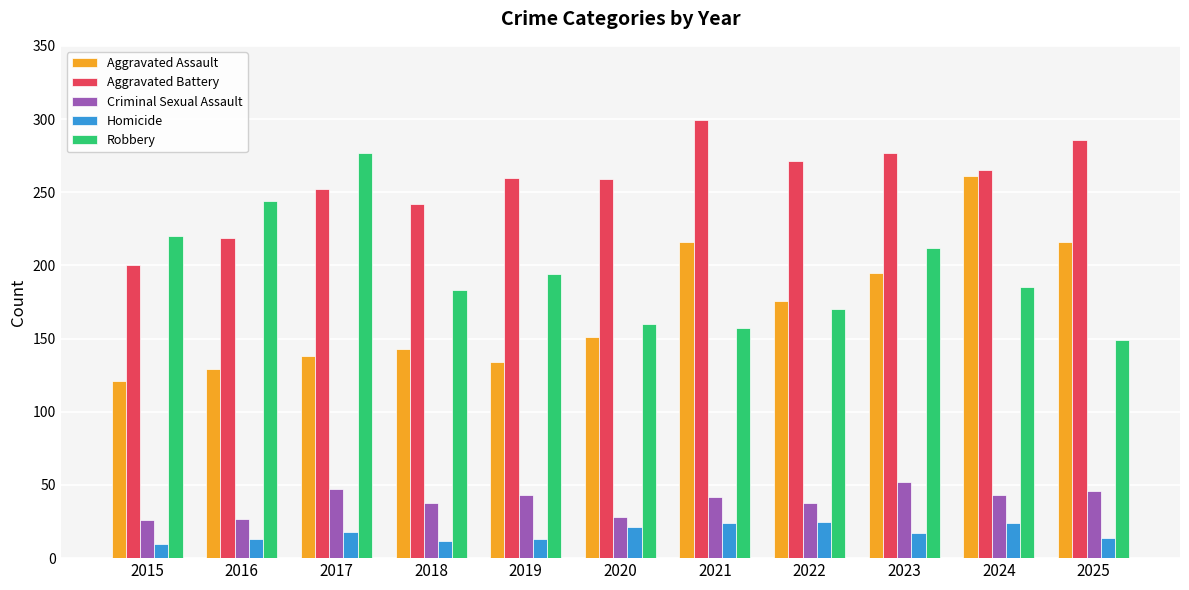

Between 2021 and 2025, which series saw the biggest shift?

Aggravated Battery